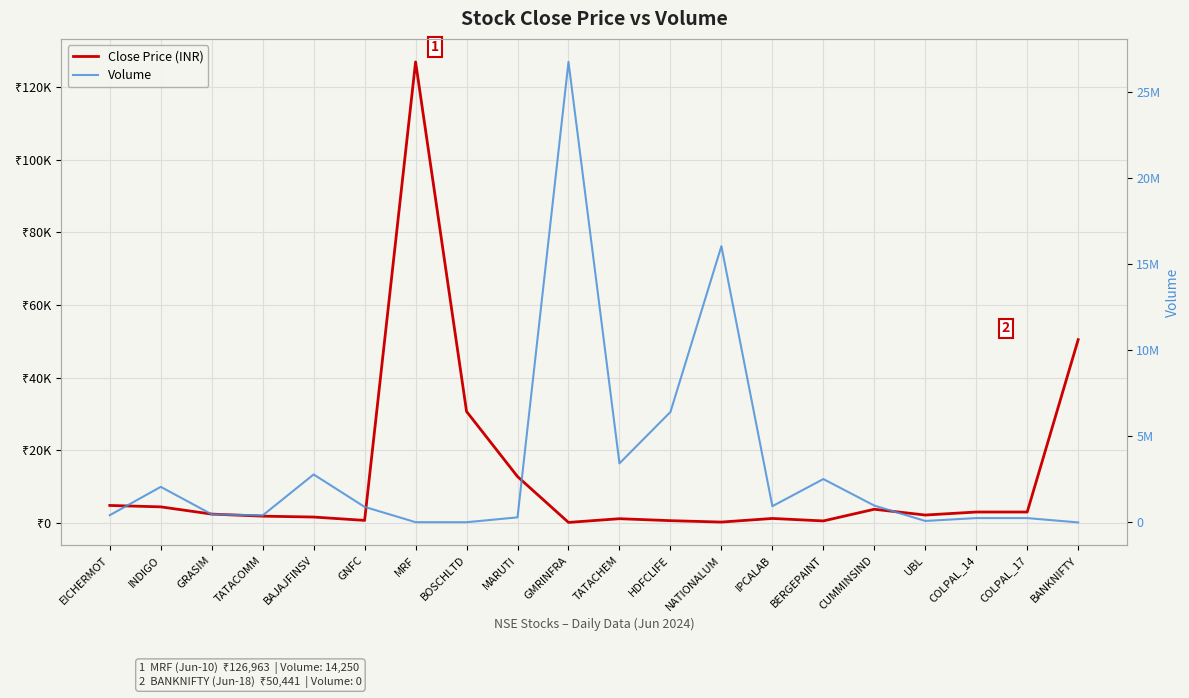

The value of Close Price (INR) at TATACHEM is 433.7. True or false?

False